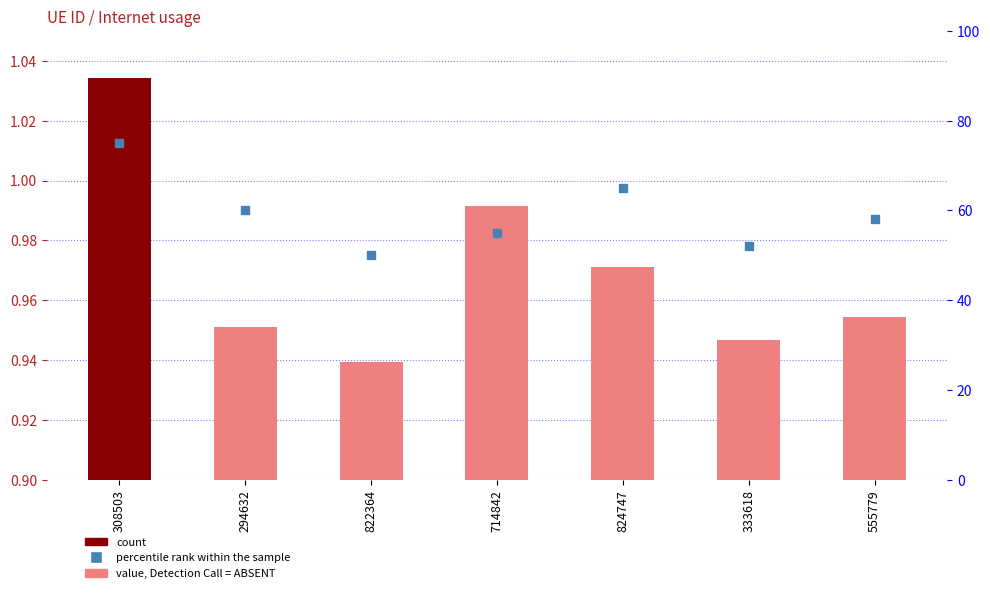

What value does the Internet usage series have at 308503?

1.0